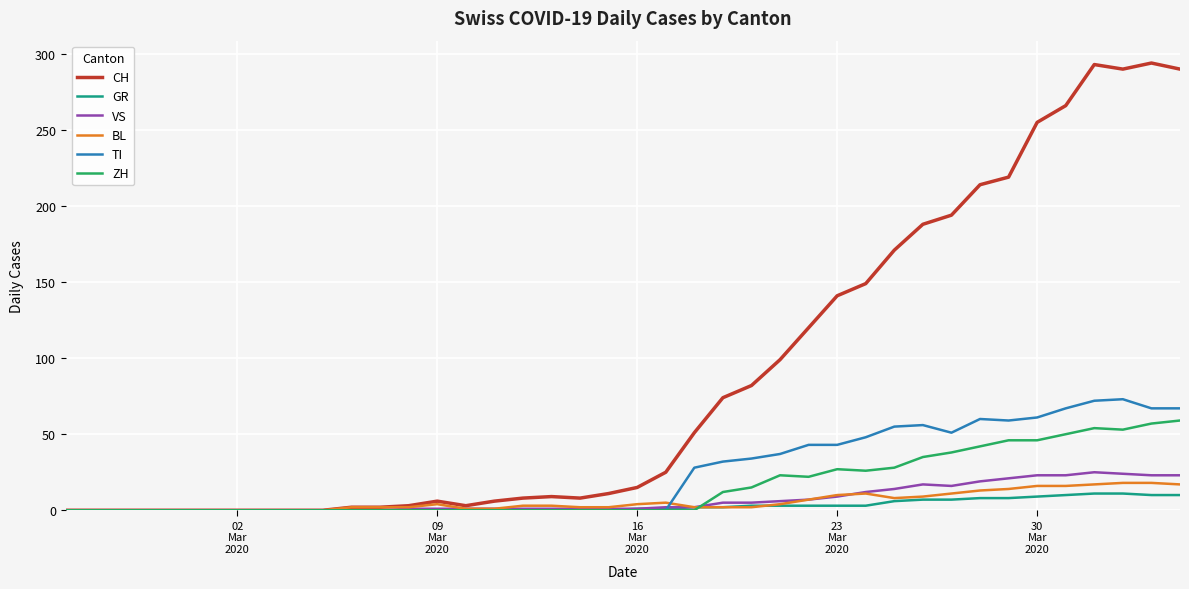

How many series are shown in this chart?

6